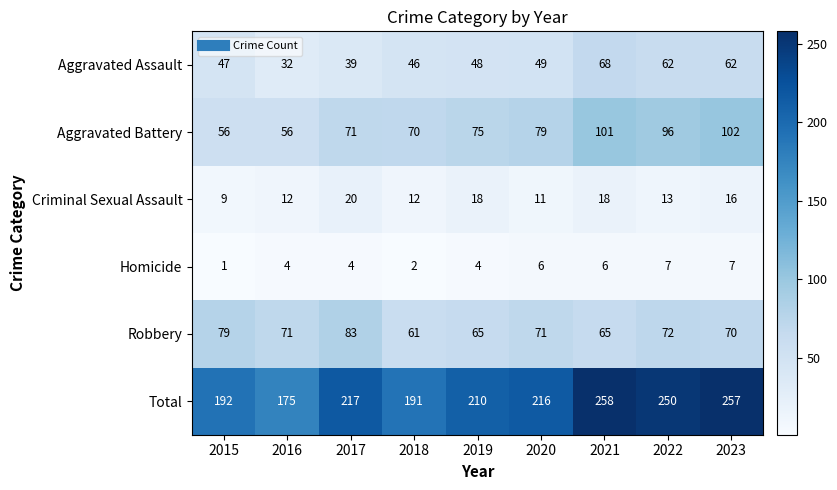

What value does the Aggravated Assault series have at 2022?

62